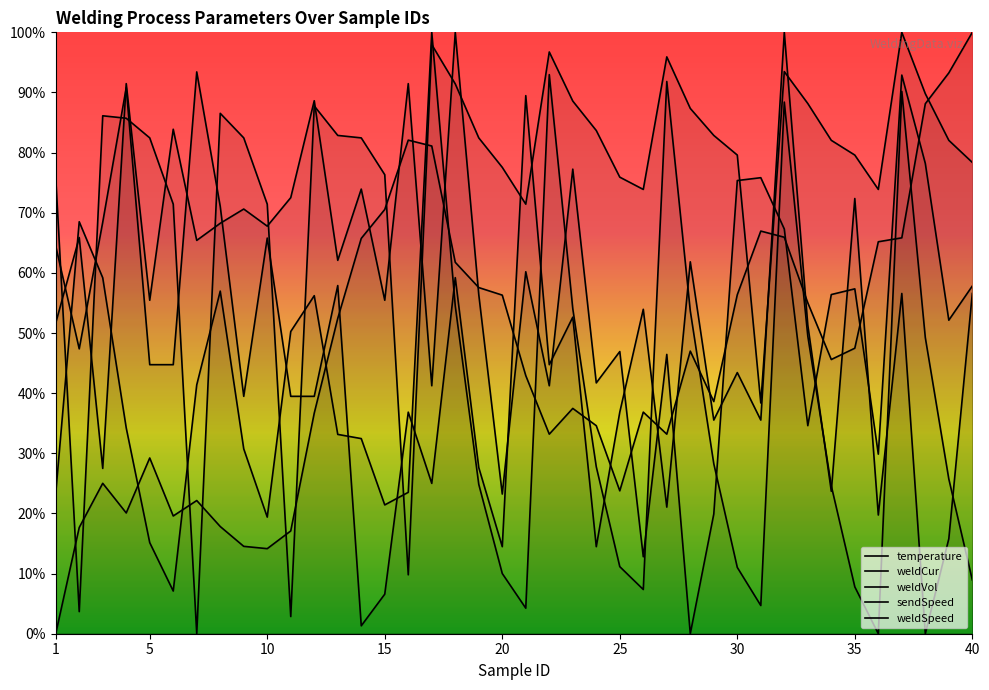

The value of weldSpeed at 30 is 0.8. True or false?

True